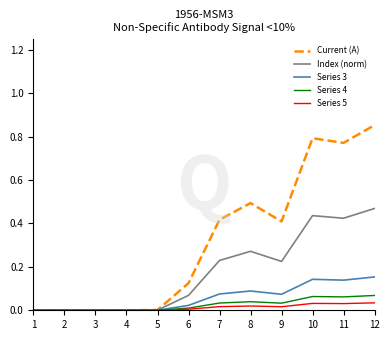

Which series has the largest total across all categories?

Current (A)